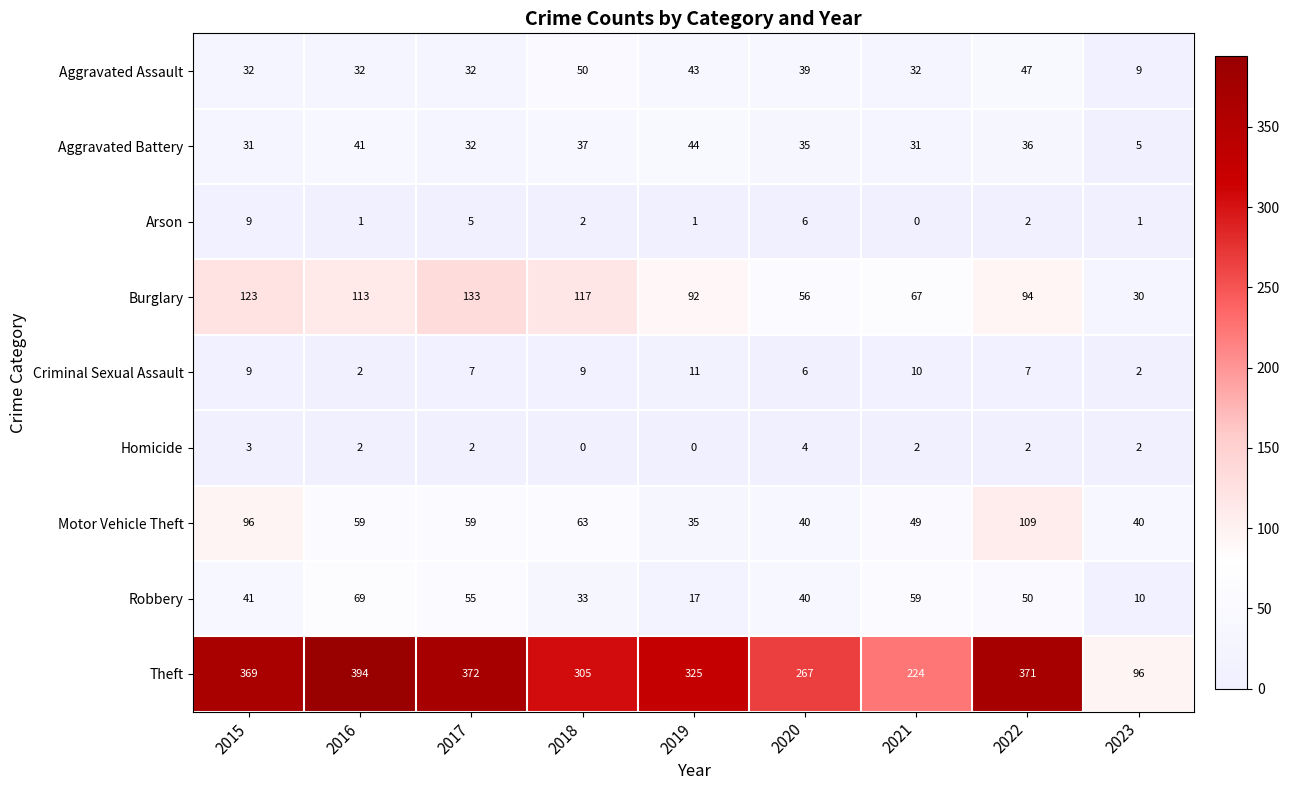

What is the highest value of the Motor Vehicle Theft series?

109